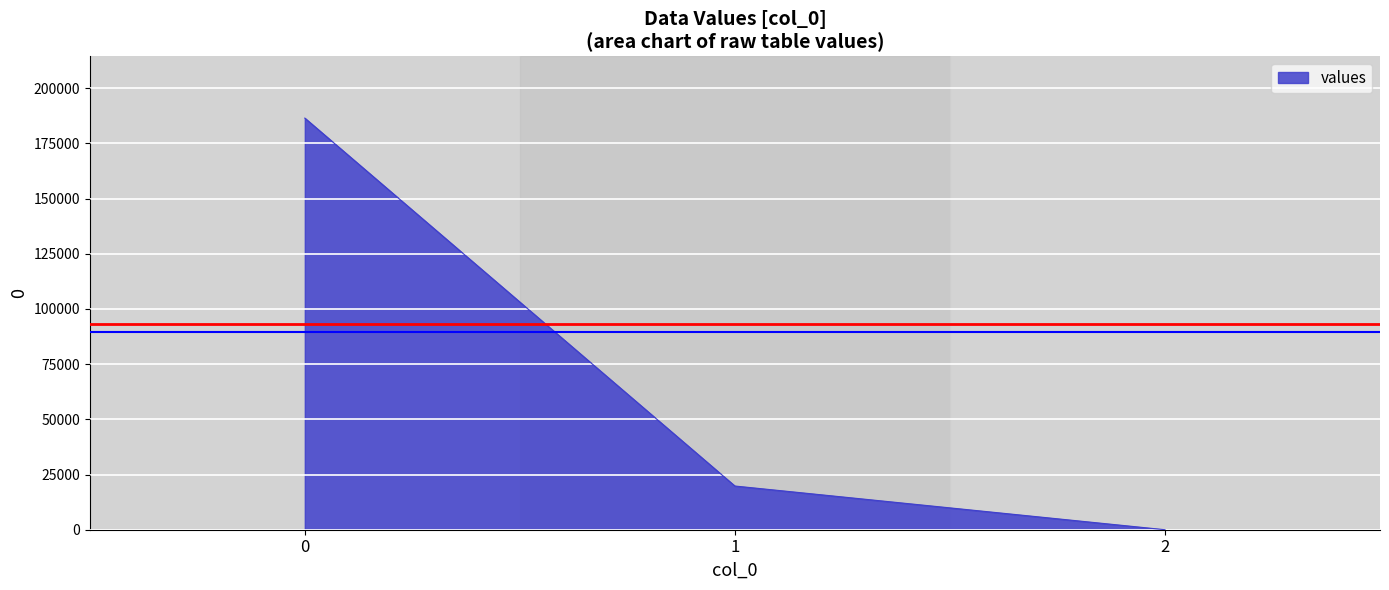

The value at 0 is 186454.0. True or false?

True